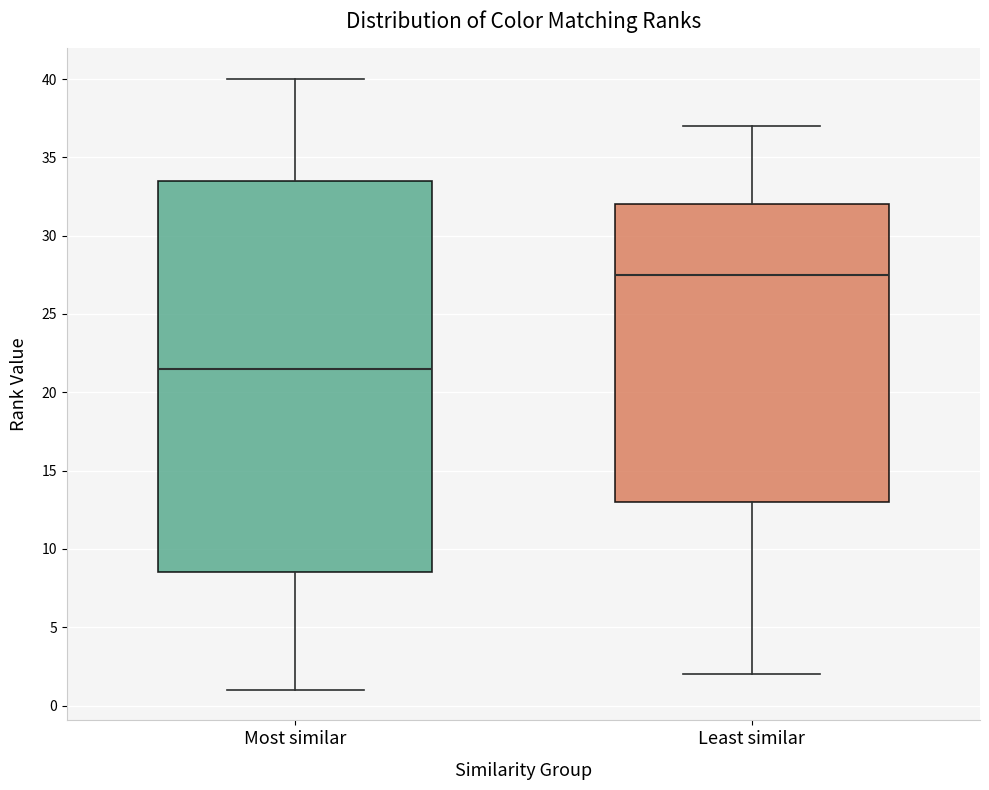

Where is the upper edge of the box for Most similar on the y-axis? The values are not printed on the chart, so give them approximately, as read against the axis.

33.5